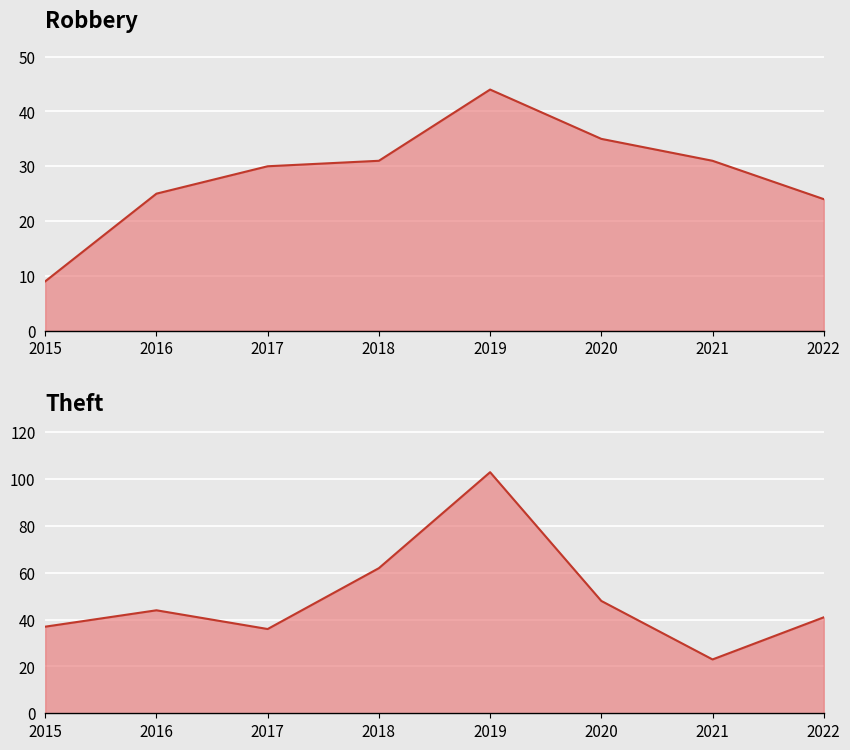

At which category does Theft reach its first local peak?

2016